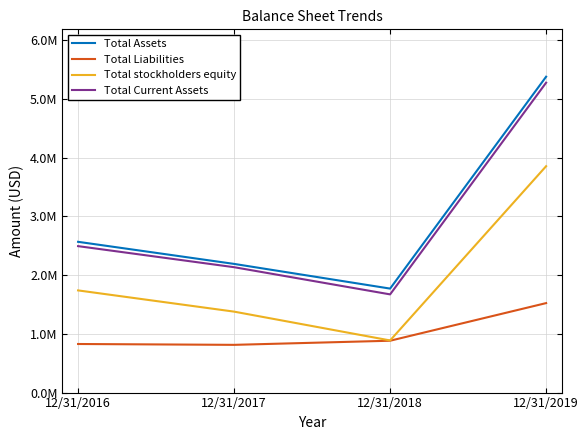

What is the difference between the second highest and minimum values in the Total Current Assets series?

821101